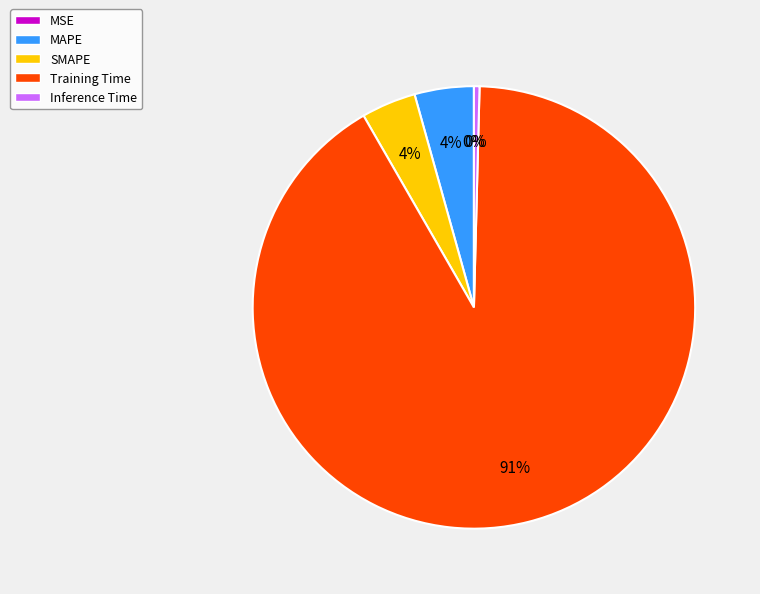

True or false: Training Time accounts for 99% of the total.

False